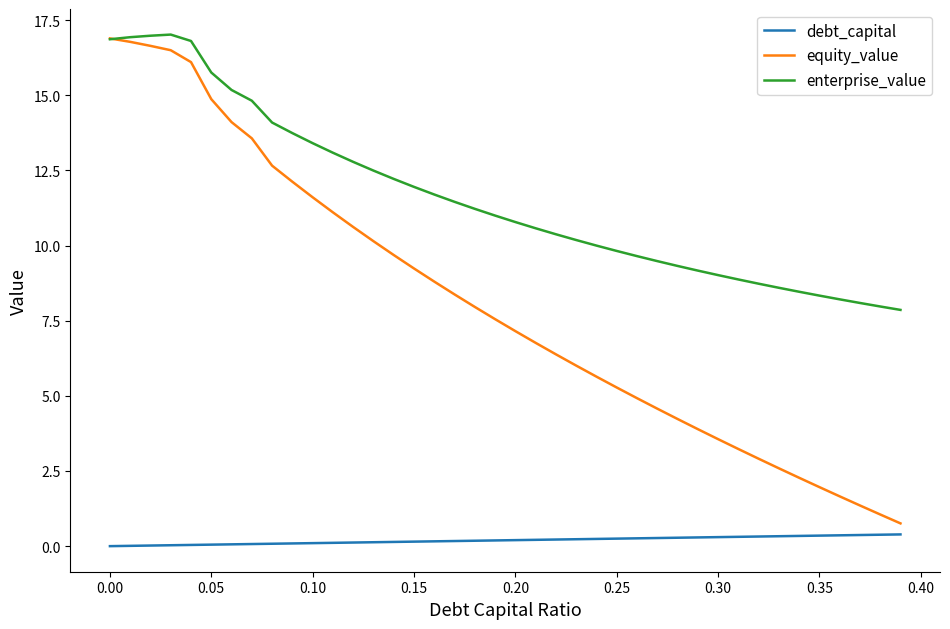

What is the maximum value for debt_capital?

0.4